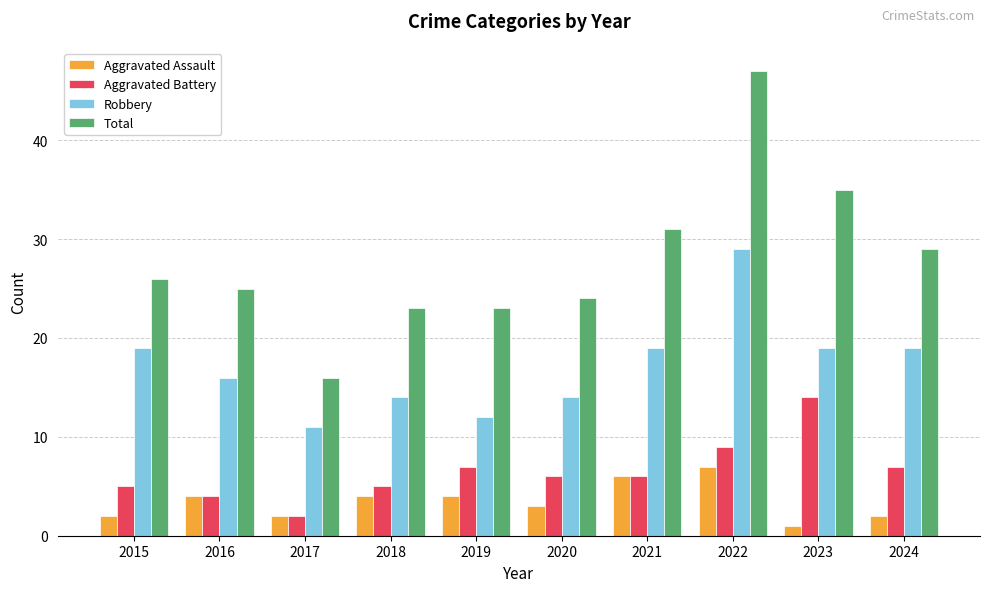

At which category is the sum across all series the highest?

2022